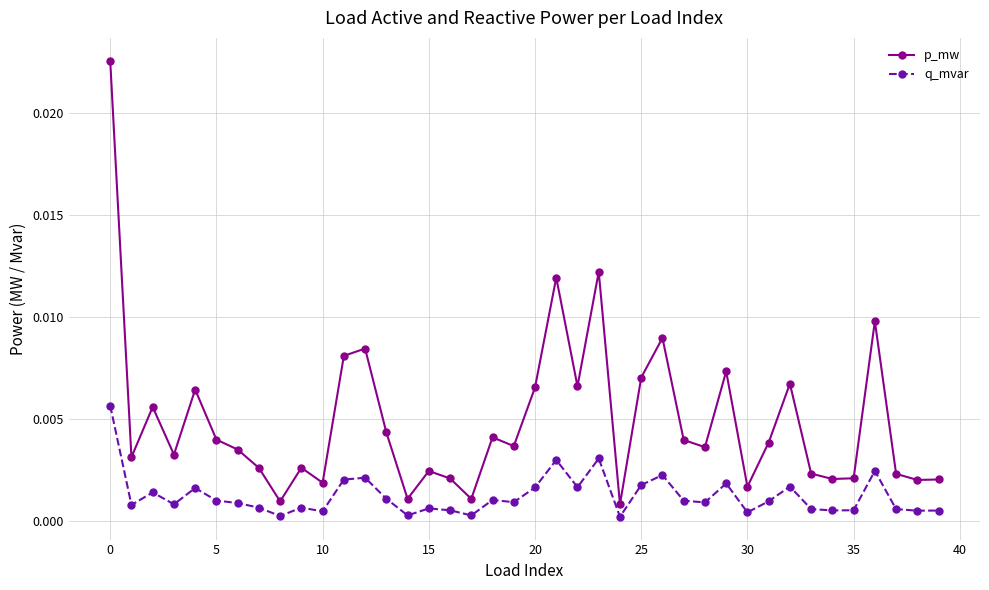

Count the number of data series in this chart.

2